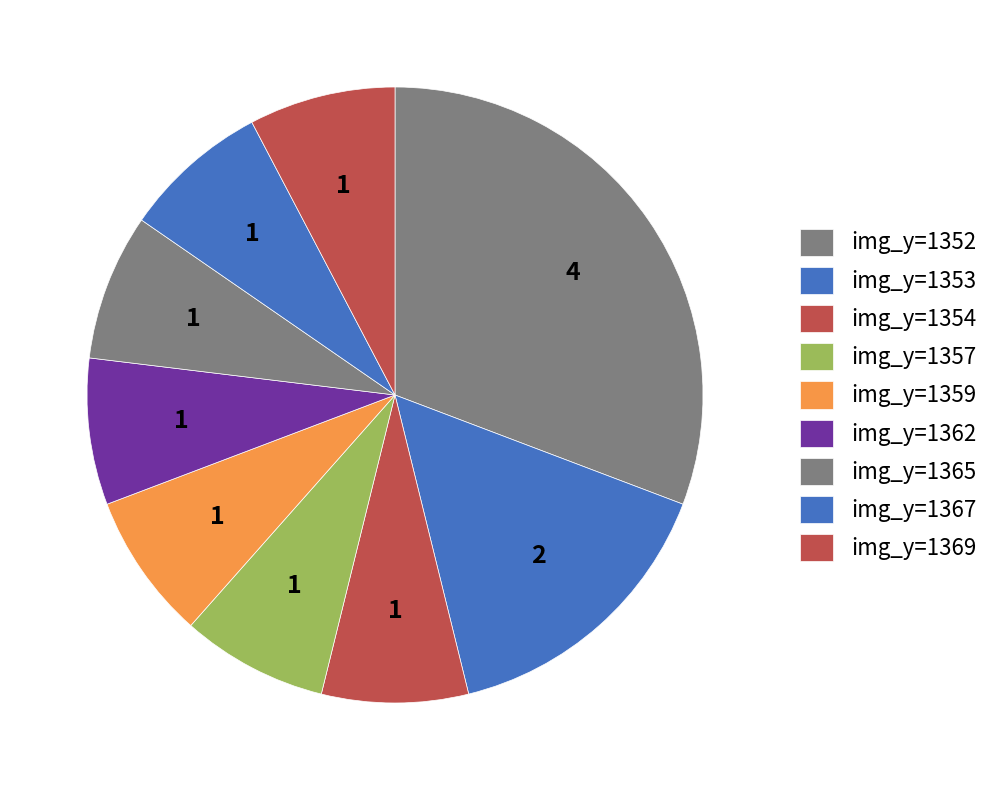

How many slices are in this pie chart?

9